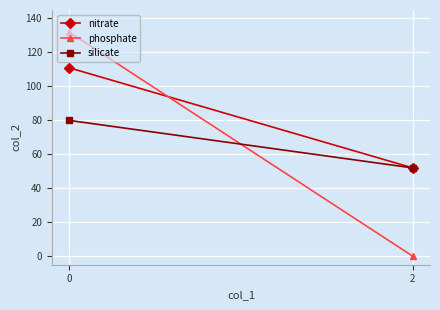

Is the value of phosphate at 2 greater than the value of silicate at 0?

No